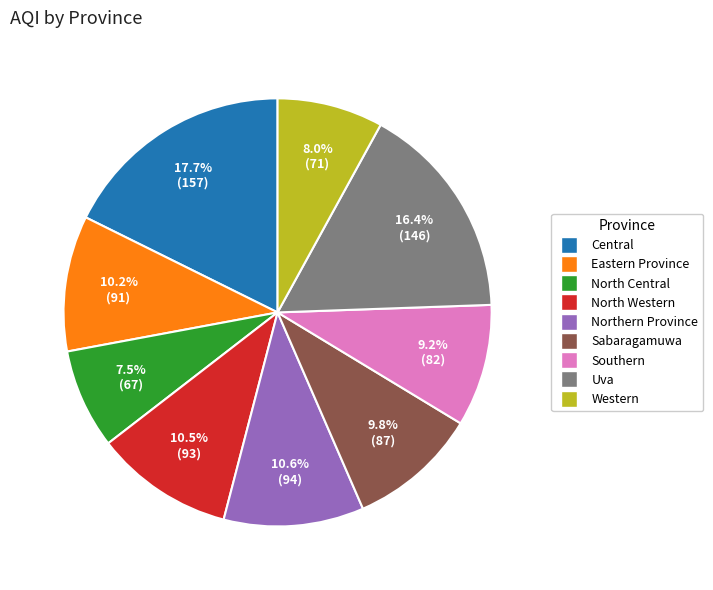

Is there a majority slice in this chart?

No